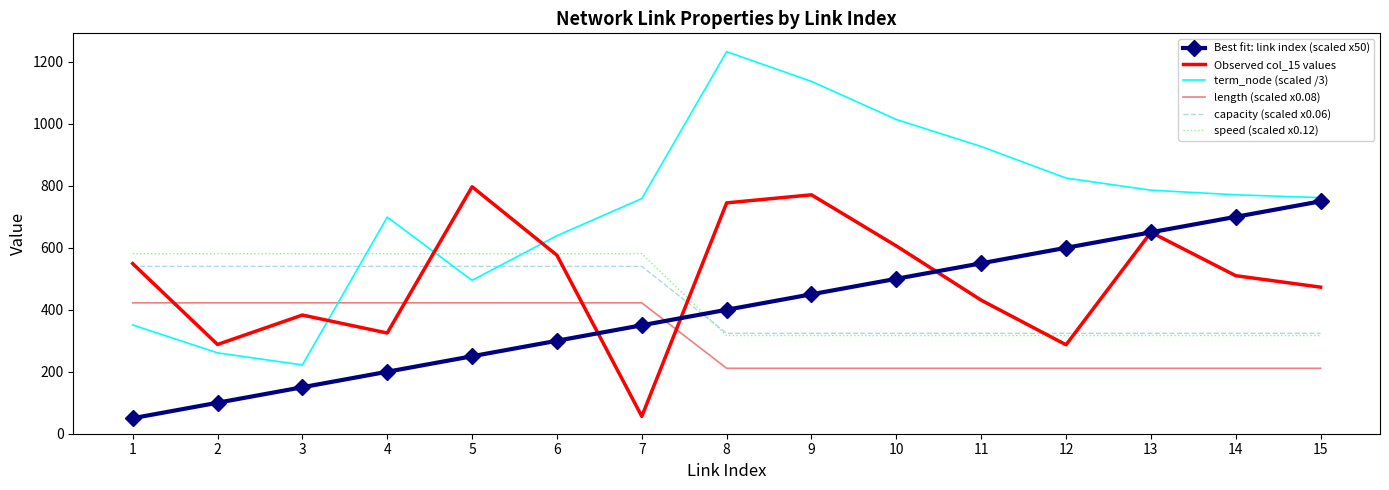

Where does the term_node (scaled /3) series first go above 762?

8